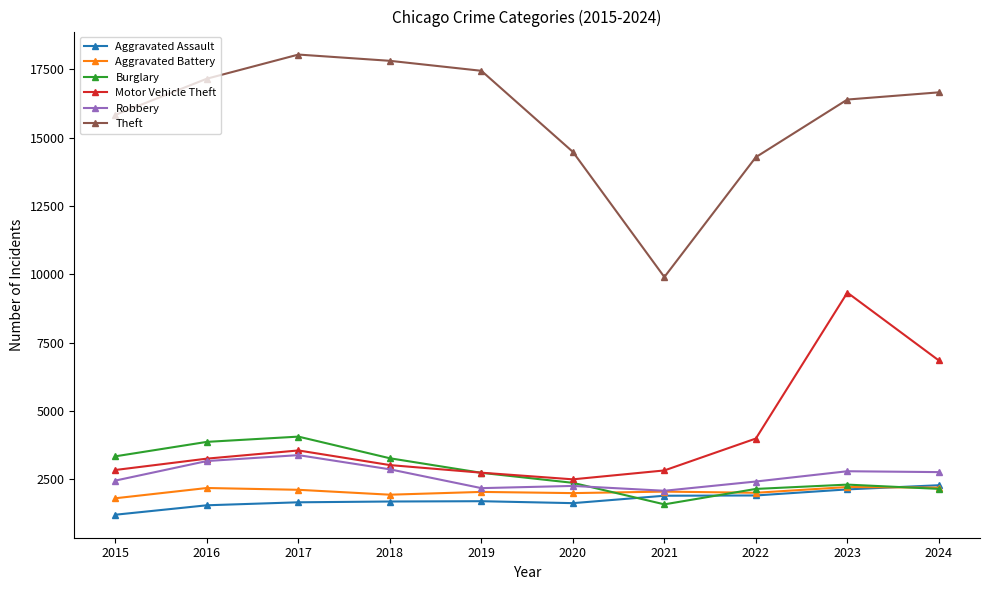

Between which two adjacent categories do Burglary and Aggravated Assault first intersect?

2020 and 2021